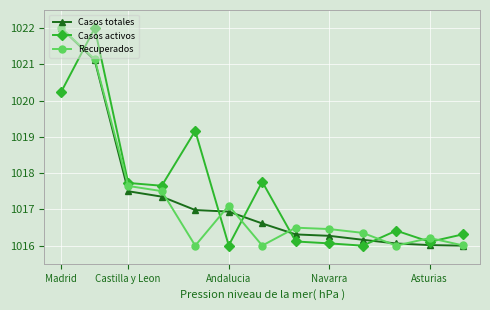

How many lines are shown in the chart?

3